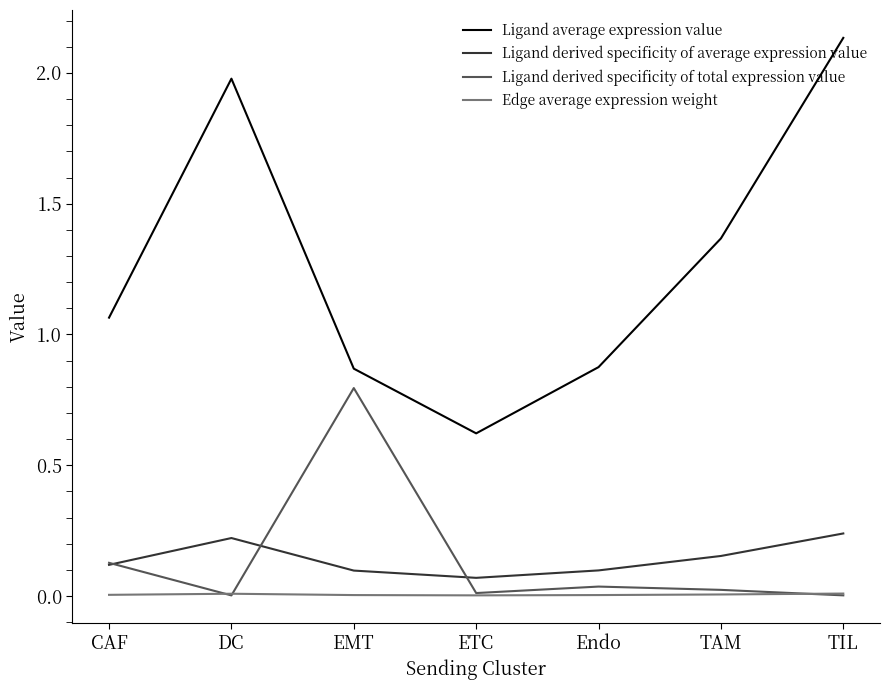

True or false: Ligand average expression value and Ligand derived specificity of average expression value cross at least once.

False